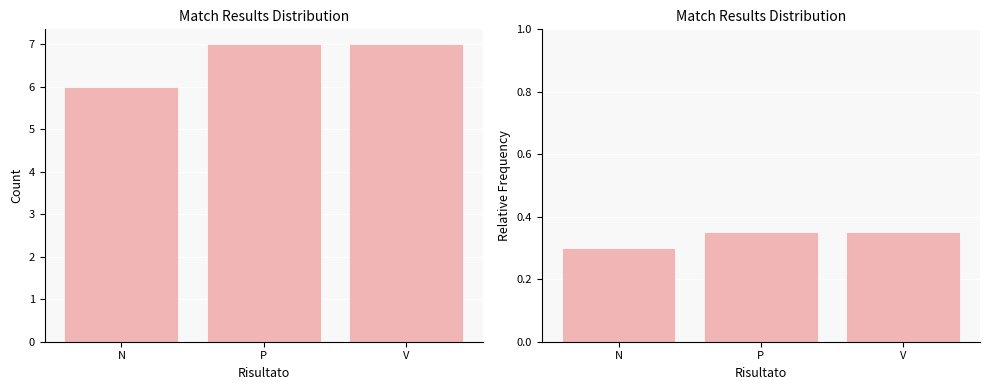

How many data points does each series have?

3